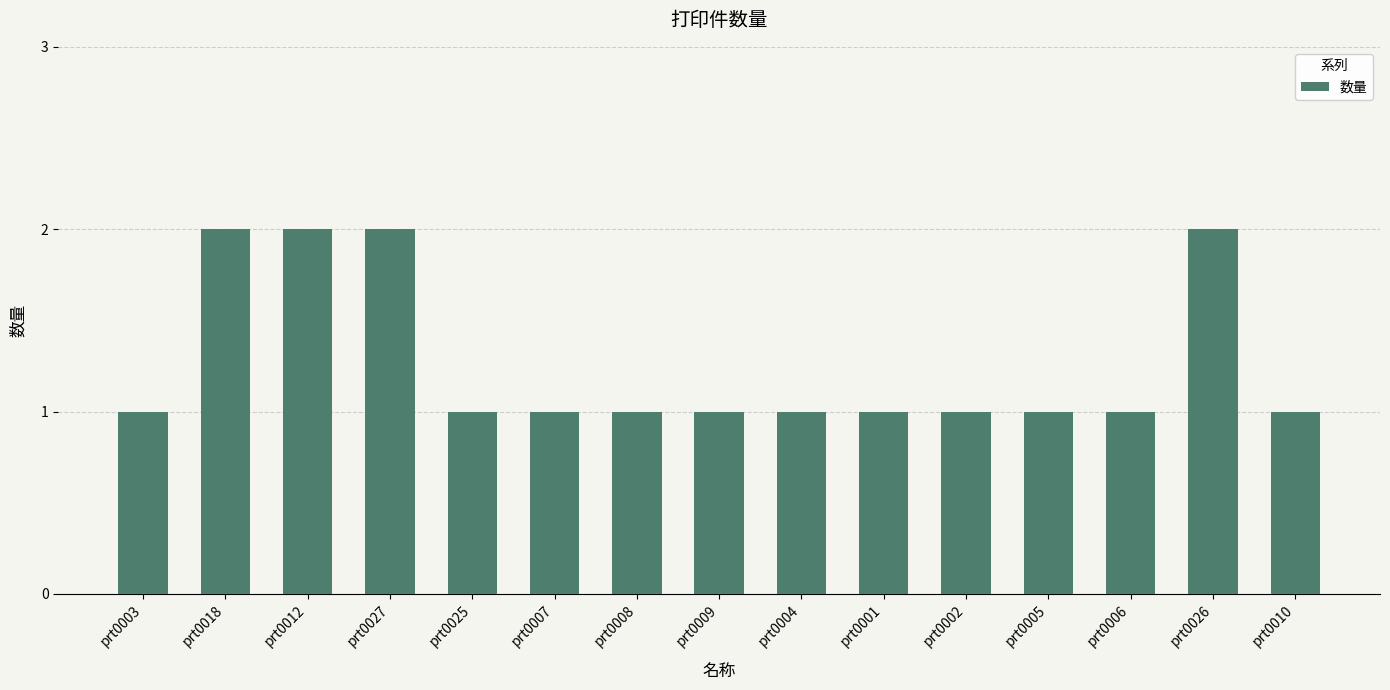

How many bars are there in total?

15